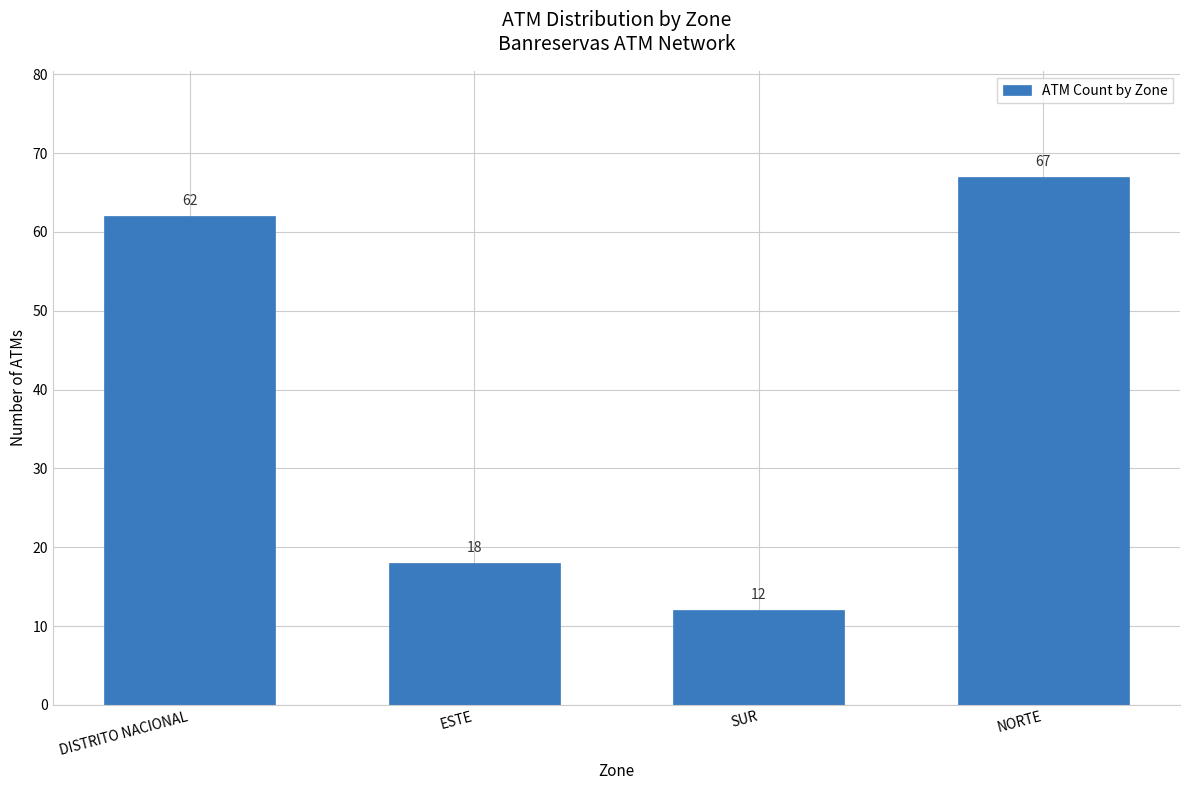

Where is the data nearest to the value 39?

ESTE